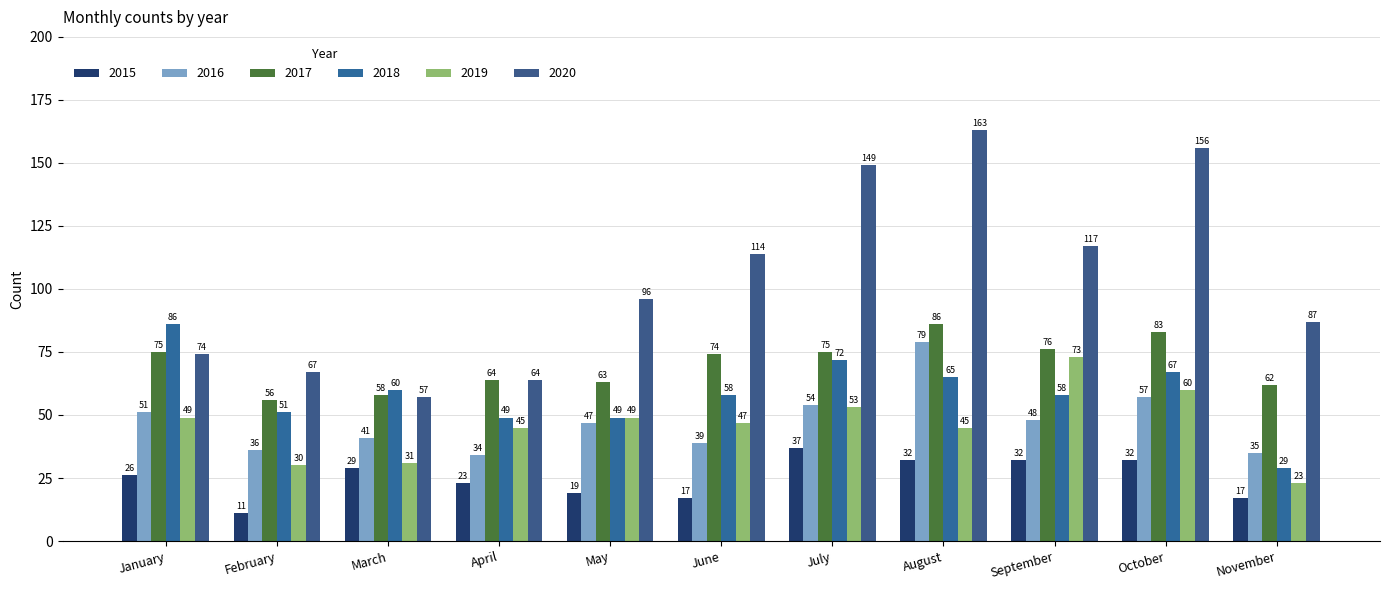

Between September and October, which is larger?

September